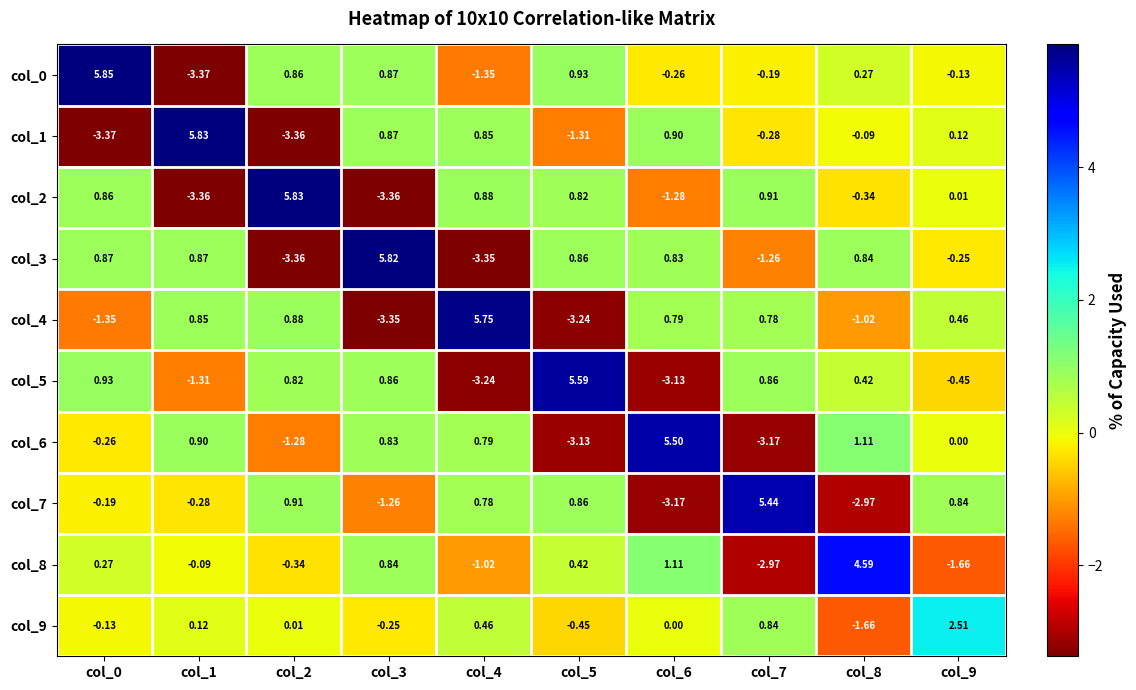

Is the value of col_3 at col_5 greater than the value of col_1 at col_8?

Yes